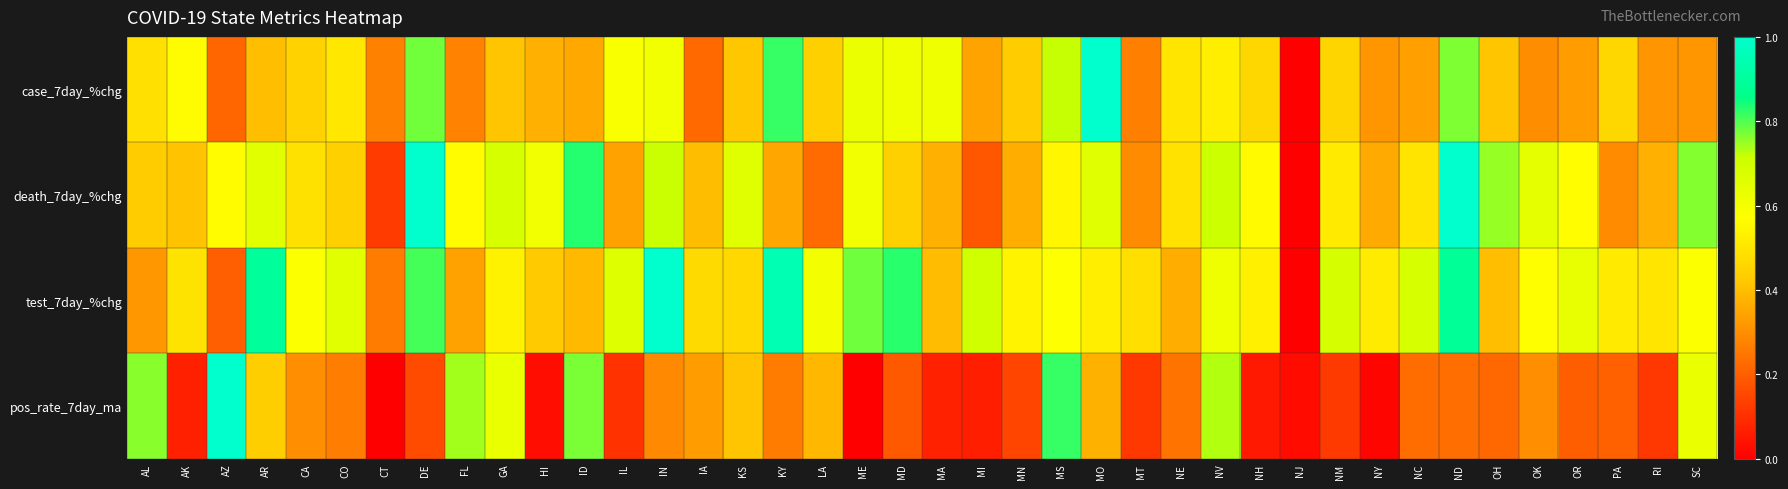

Count the number of data series in this chart.

4